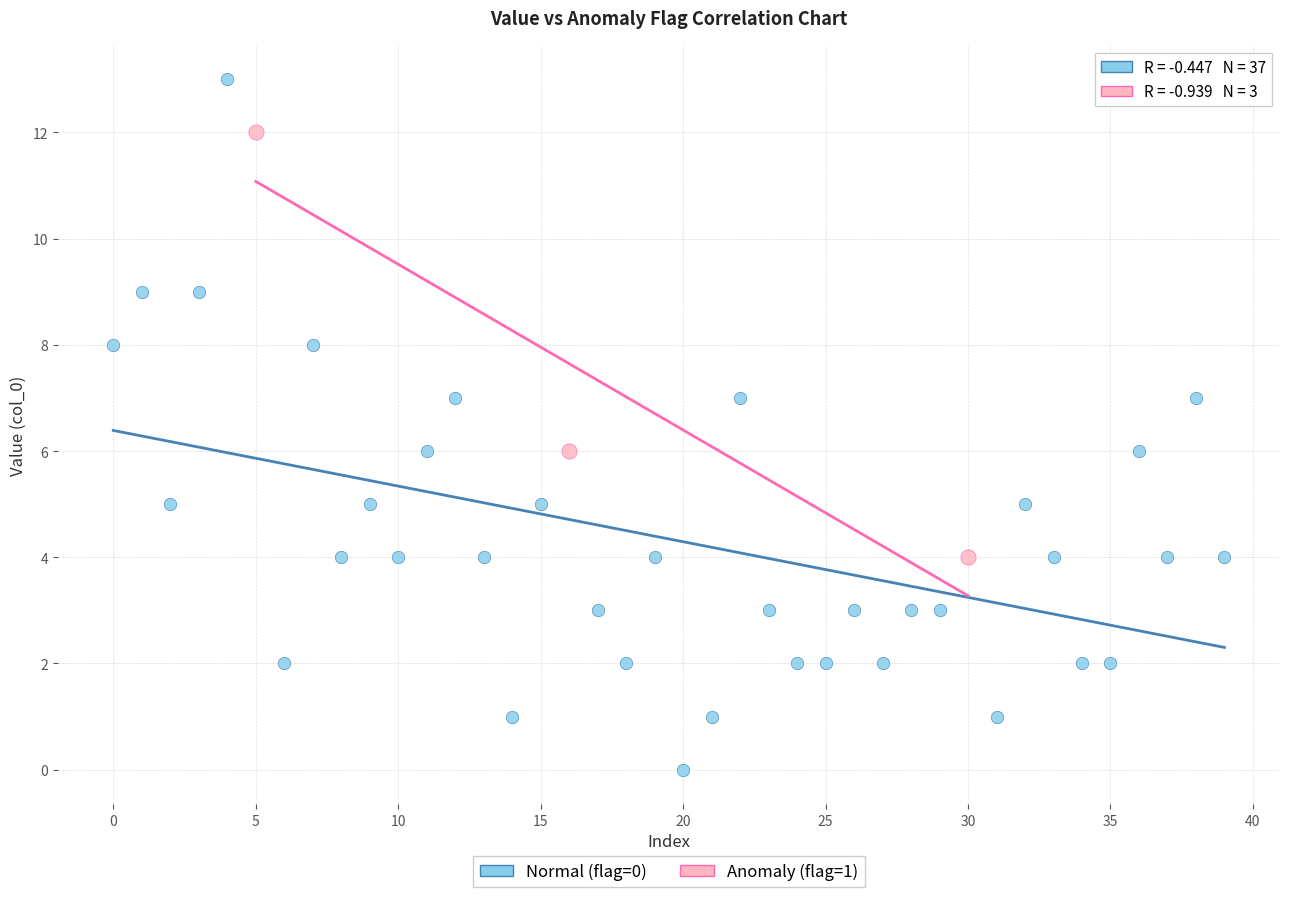

What are all the series names shown in the legend?

Normal (flag=0), Anomaly (flag=1)